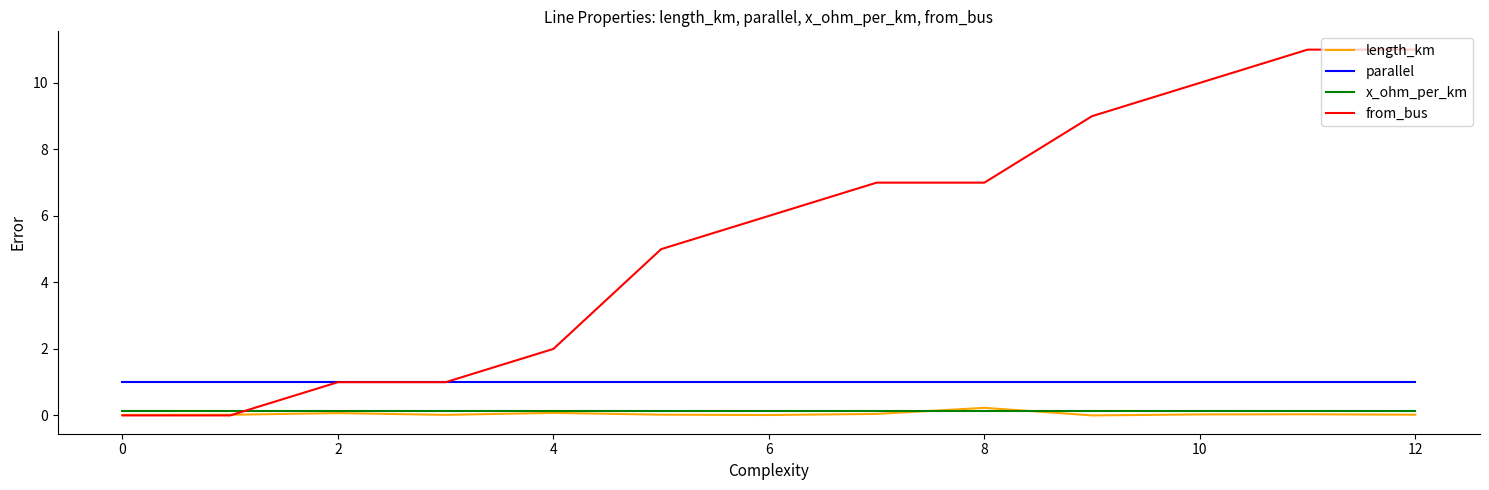

Which series has the widest spread of values?

from_bus